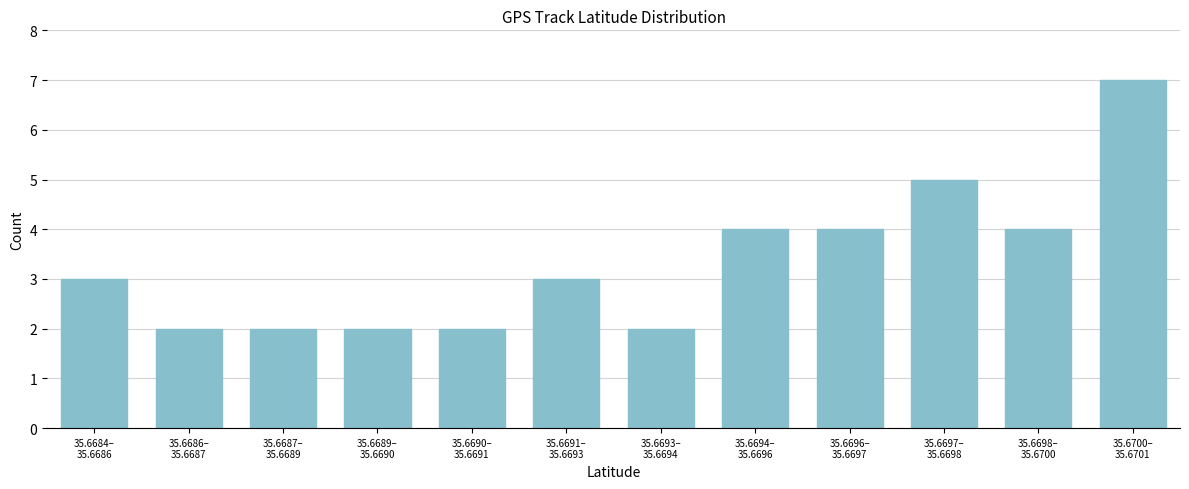

Reading left to right, extract all data points from this chart.

3	2	2	2	2	3	2	4	4	5	4	7